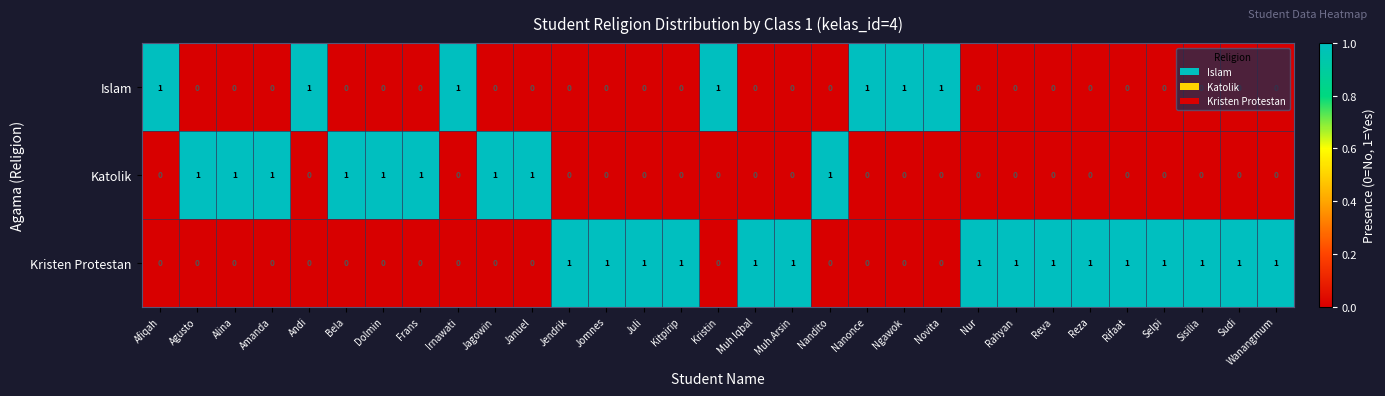

At how many categories does at least one series exceed 0?

31